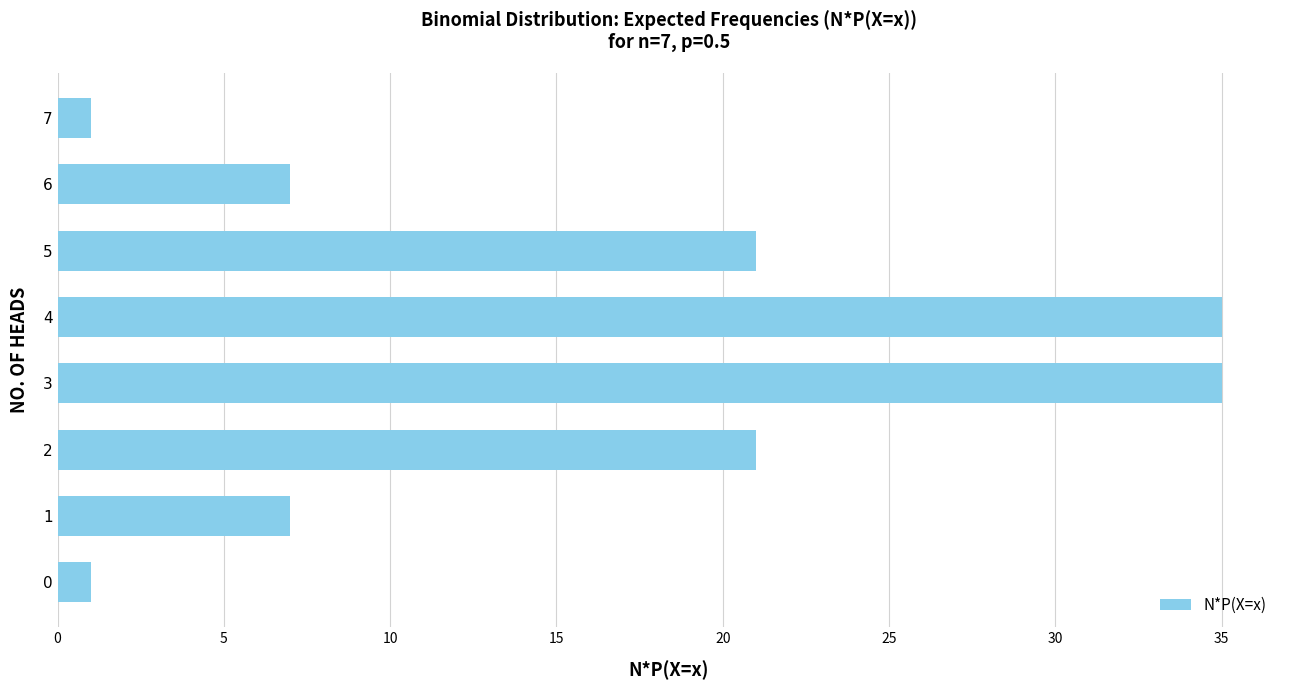

Count the number of categories in the chart.

8